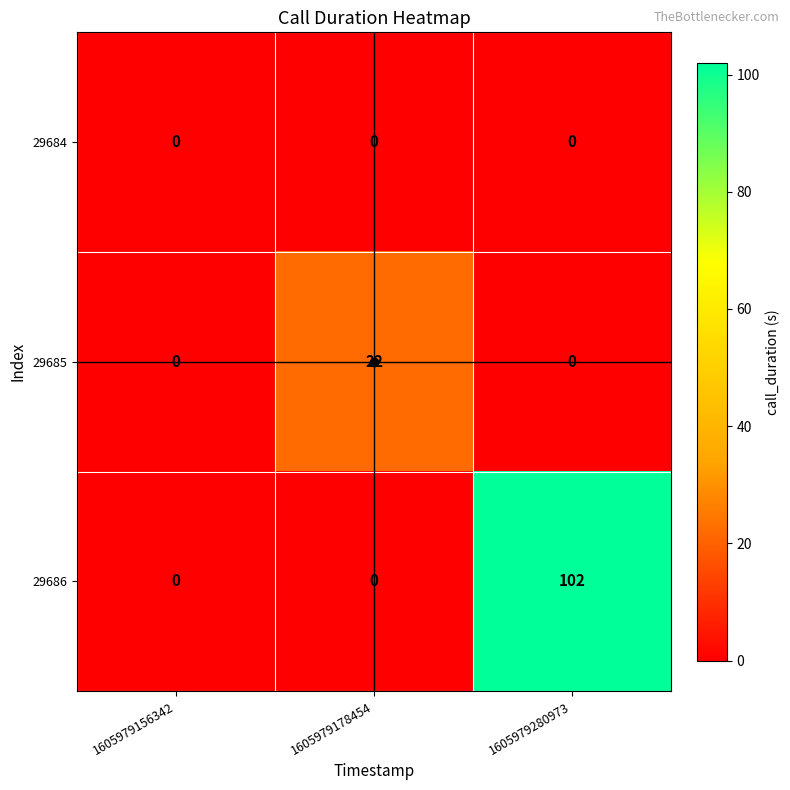

Between 1605979156342 and 1605979280973, which series saw the biggest shift?

29686